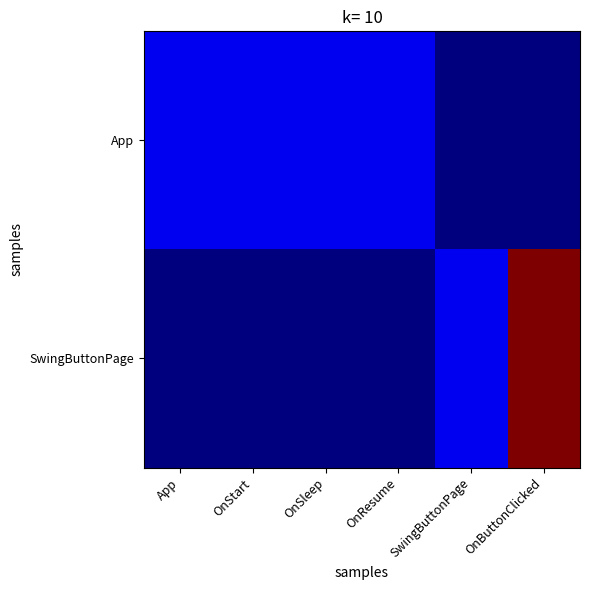

What is the difference between the SwingButtonPage values at OnButtonClicked and OnStart?

30